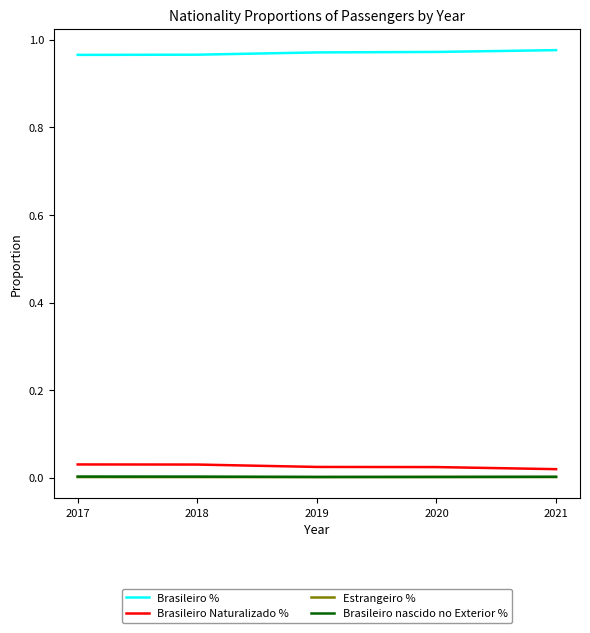

Is the value of Brasileiro nascido no Exterior % at 2019 greater than the value of Brasileiro Naturalizado % at 2018?

No